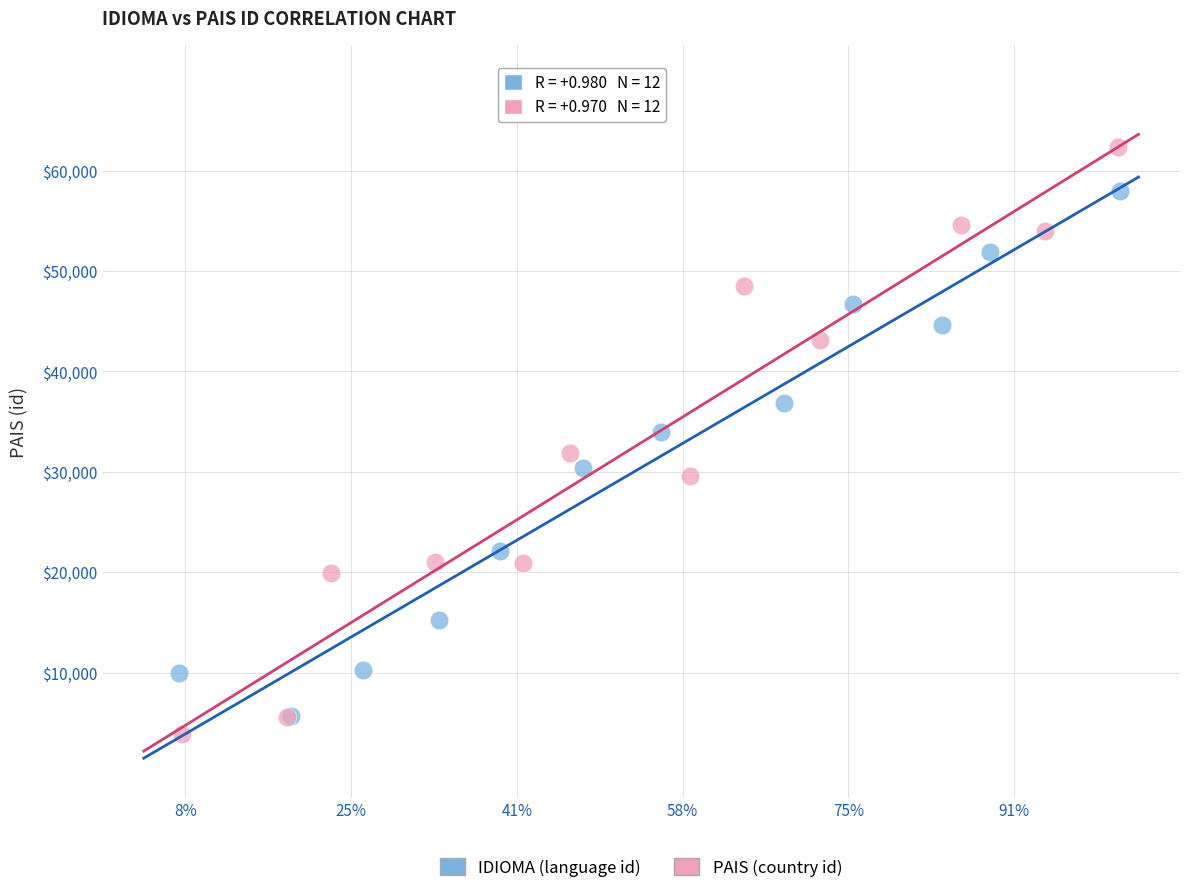

Which series contains the highest Y value?

PAIS (country id)